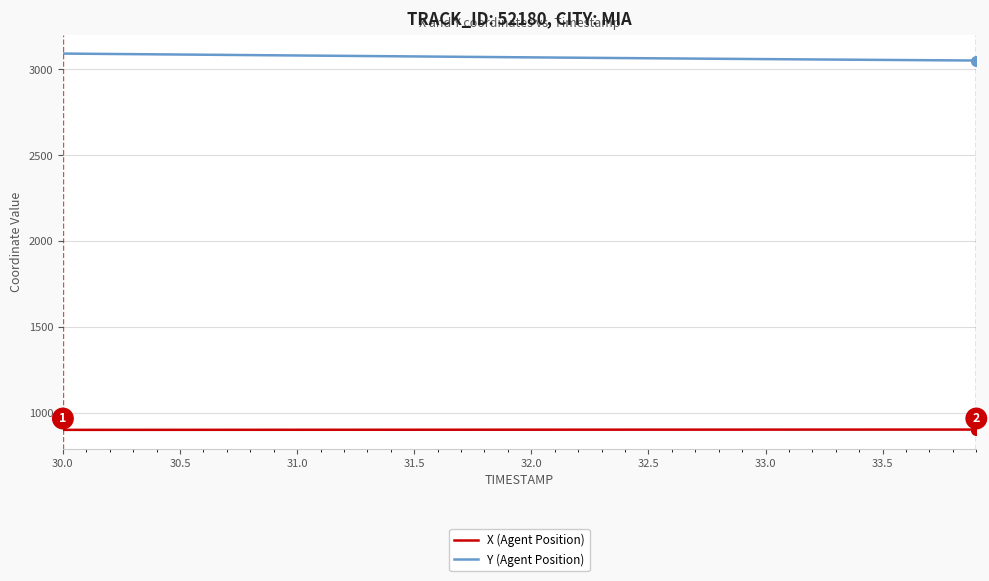

Rank the series by their average value, from highest to lowest.

Y (Agent Position), X (Agent Position)